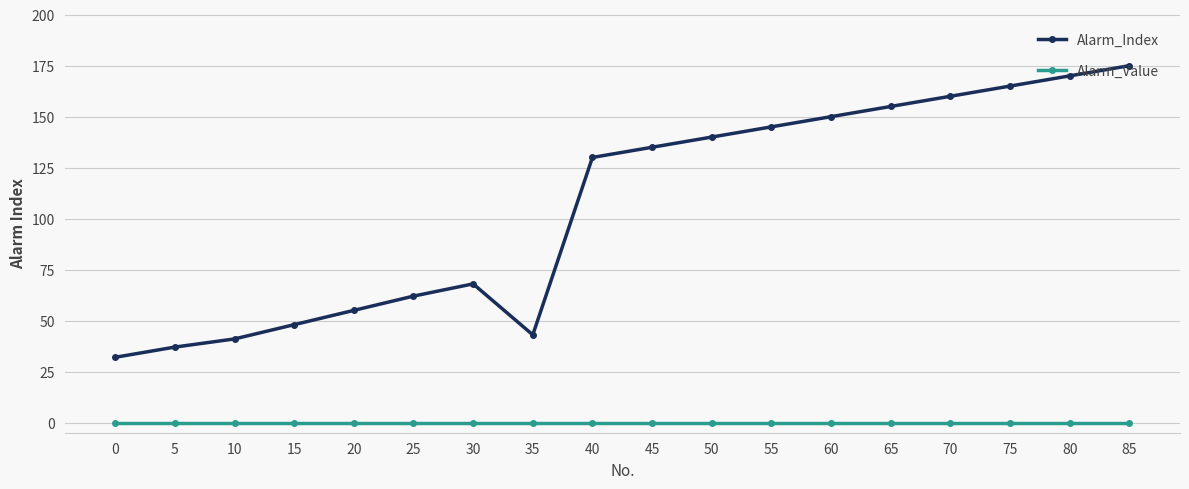

True or false: Alarm_Index and Alarm_Value intersect in this chart.

False